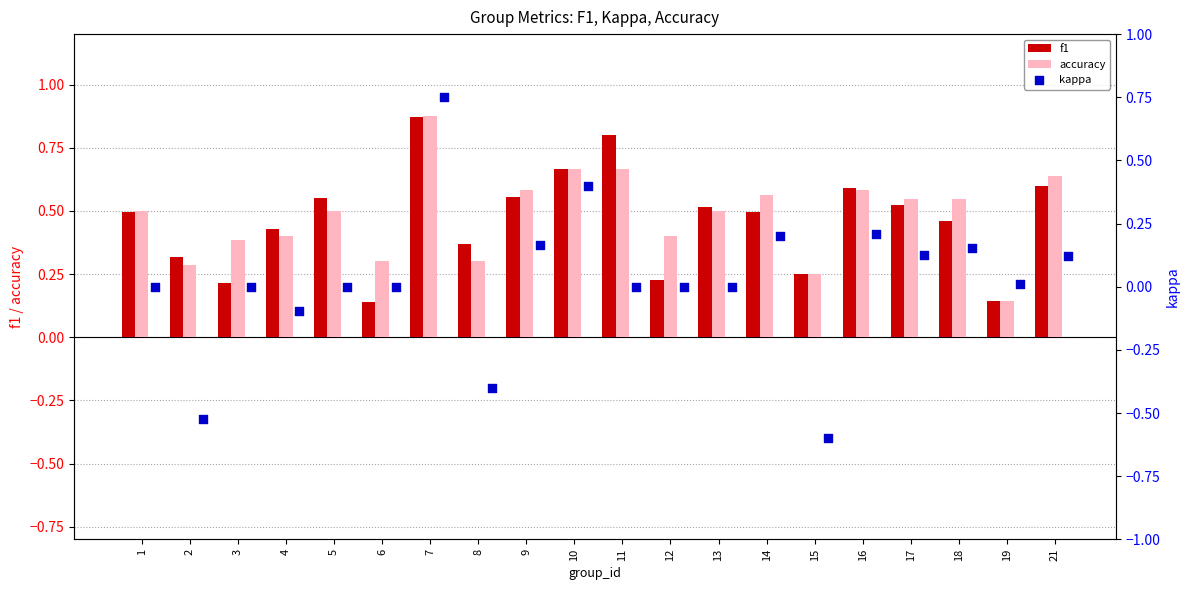

Which series has the largest total across all categories?

accuracy